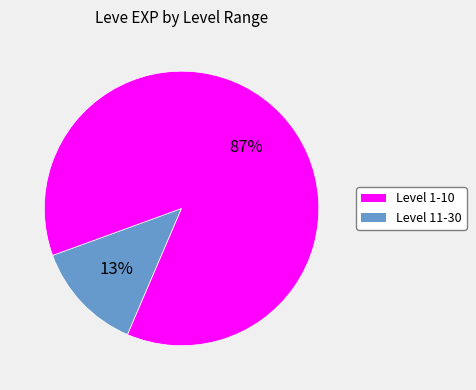

Does any single category account for the majority?

Yes